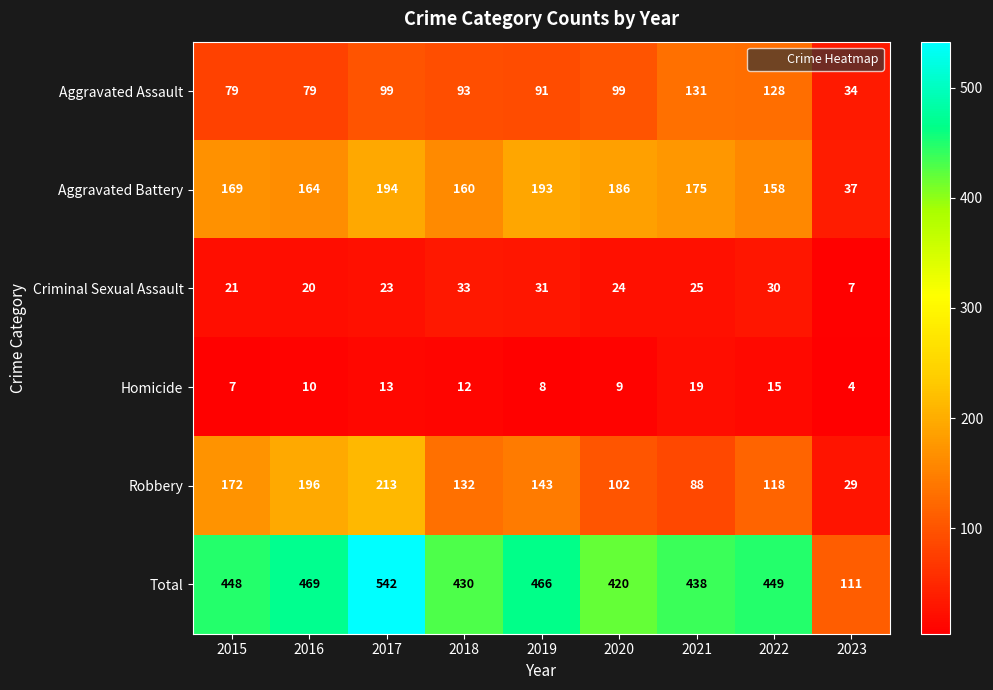

Which series has the largest total across all categories?

Total